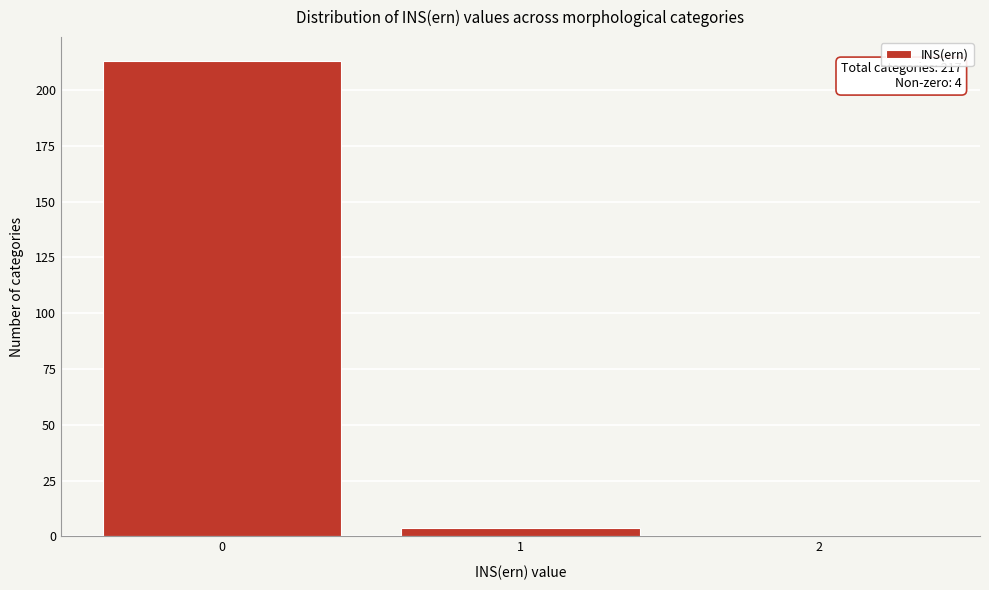

Reading left to right, transcribe all the data shown in this chart.

0=213	1=4	2=0